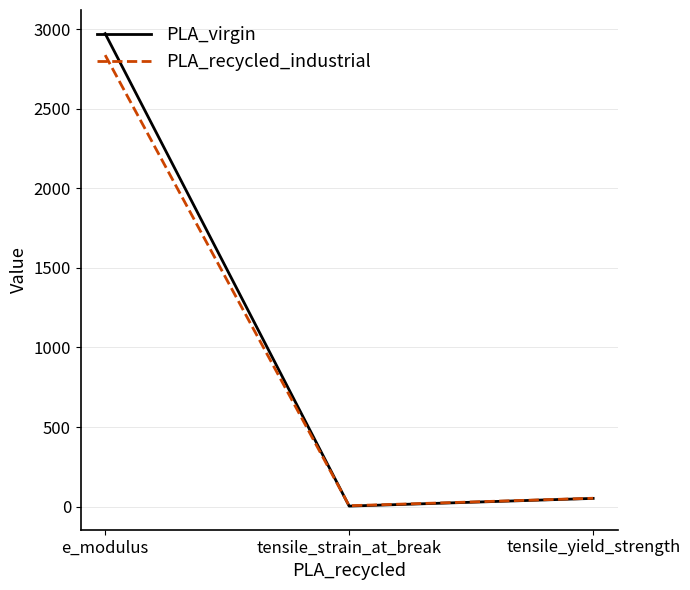

List the labels in order of PLA_virgin value, largest first.

e_modulus, tensile_yield_strength, tensile_strain_at_break